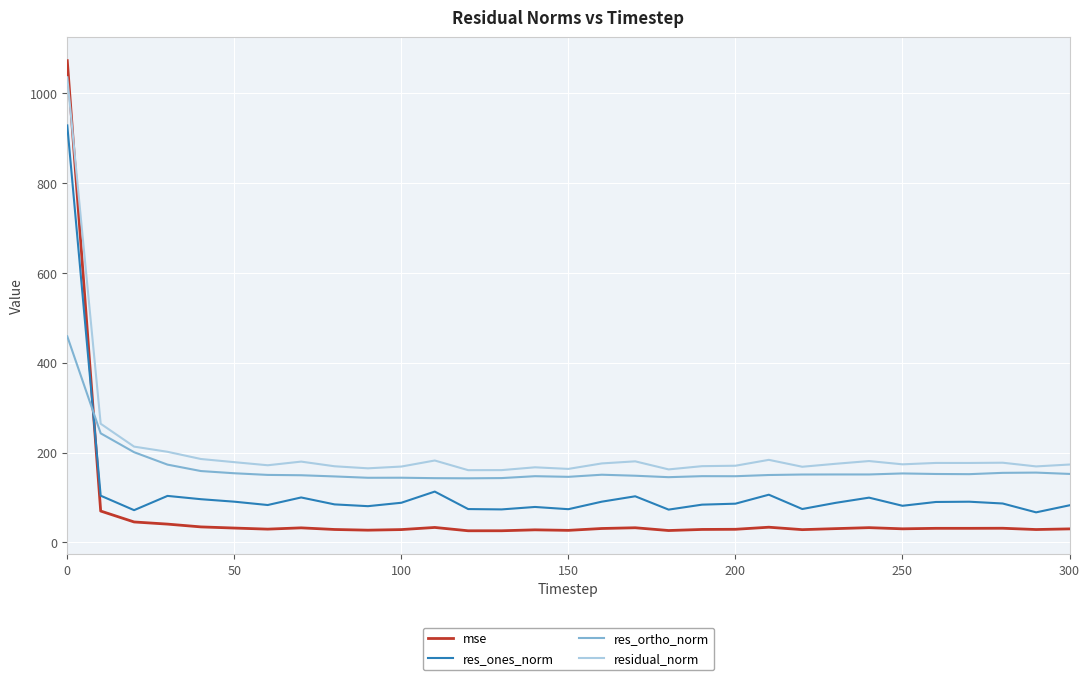

Which series has the widest spread of values?

mse